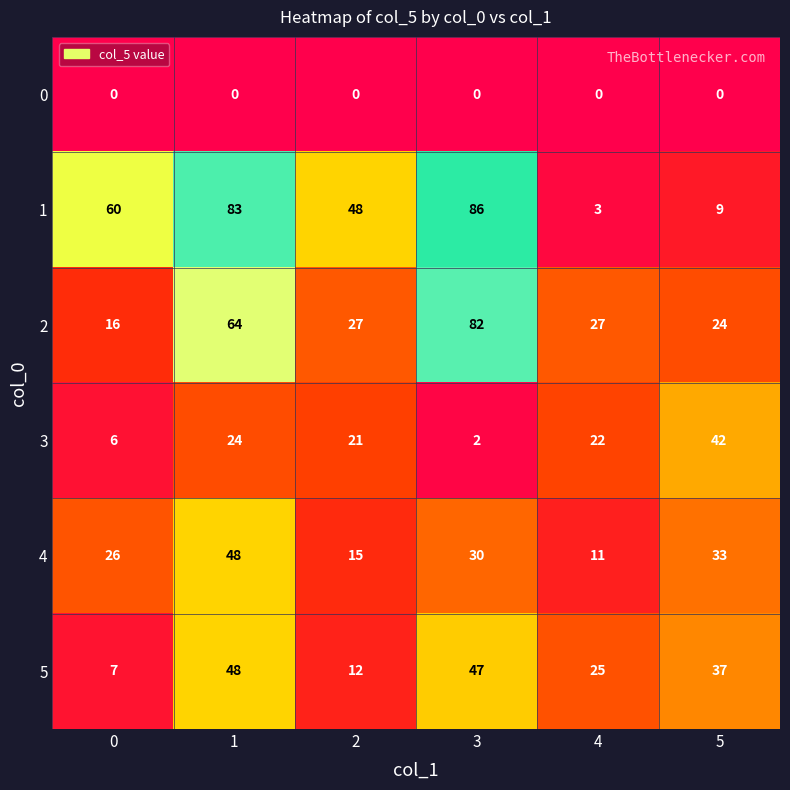

What is the total value across all series at 0?

115